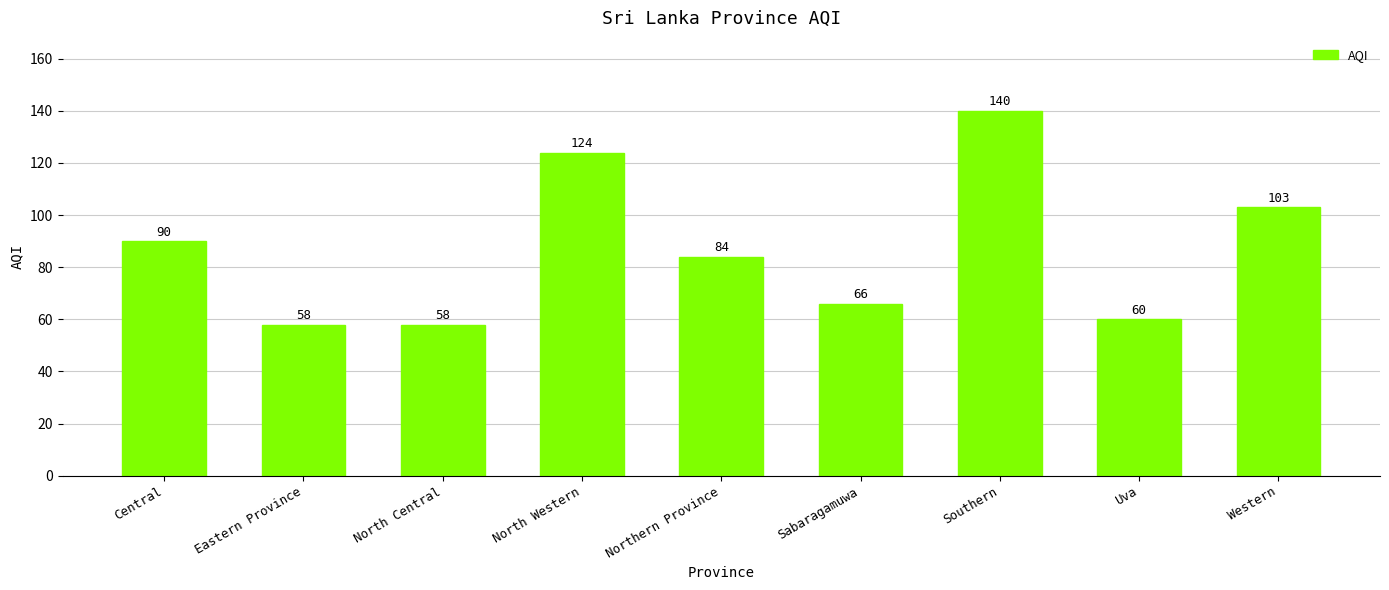

At which label does the data first exceed 84?

Central